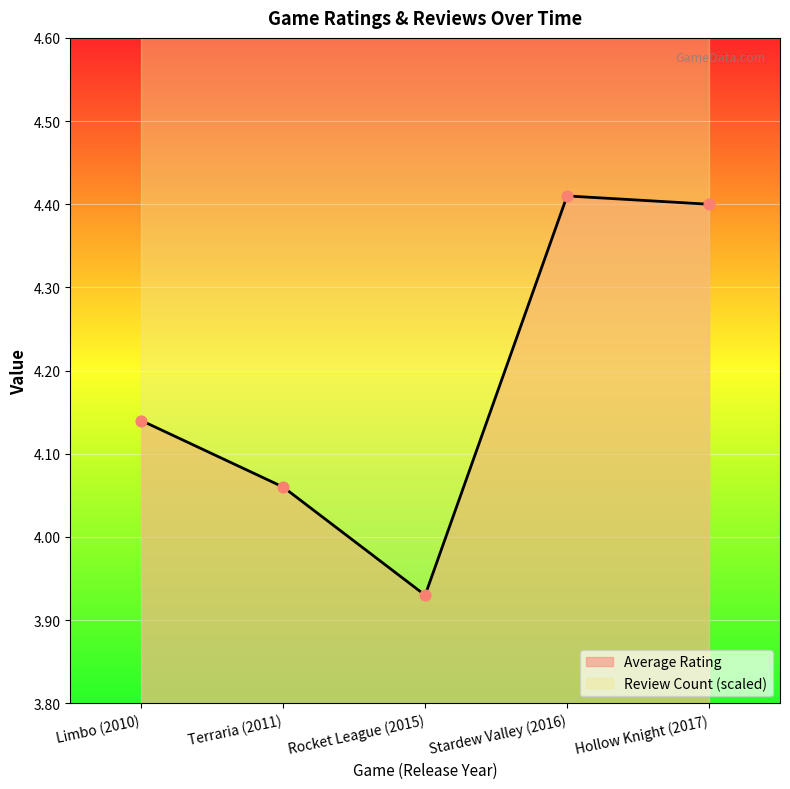

What is the change in value from Limbo (2010) to Terraria (2011)?

-0.1